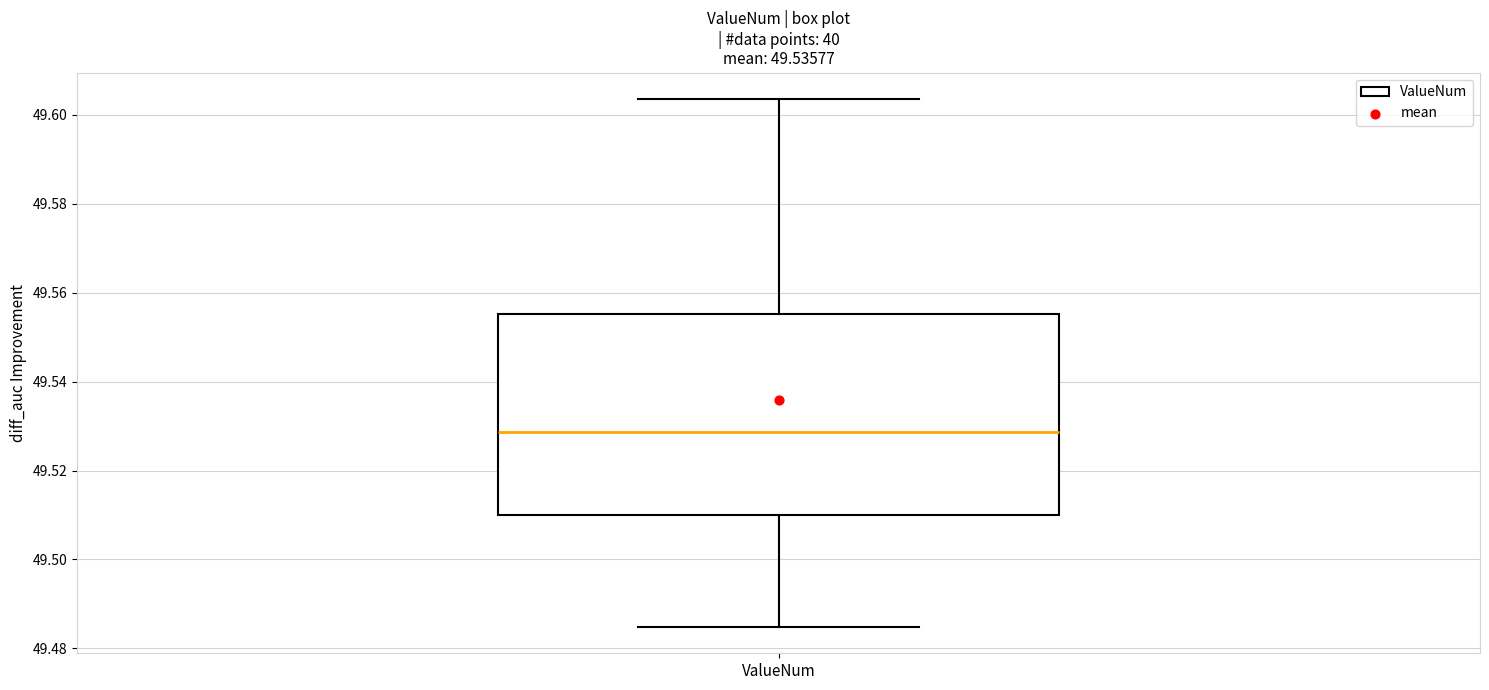

Transcribe this box plot: give where the median line is, the range the box spans, and where the two whiskers end, as read against the y-axis. The values are not printed on the chart, so give them approximately, as read against the axis.

median 49.528, box 49.510 to 49.556, whiskers 49.484 to 49.604